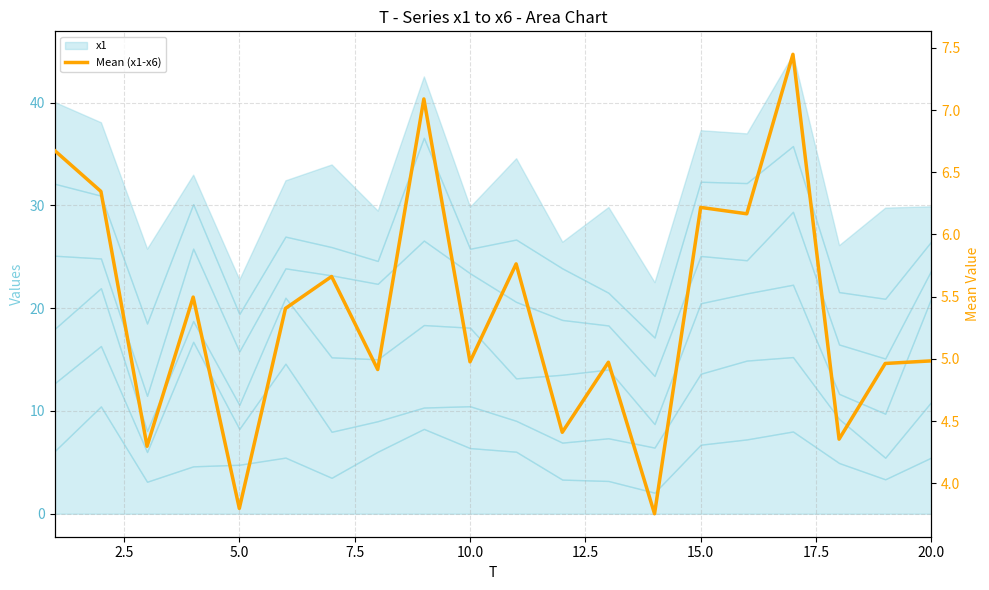

How many points are higher than both their immediate neighbors (excluding endpoints)?

7